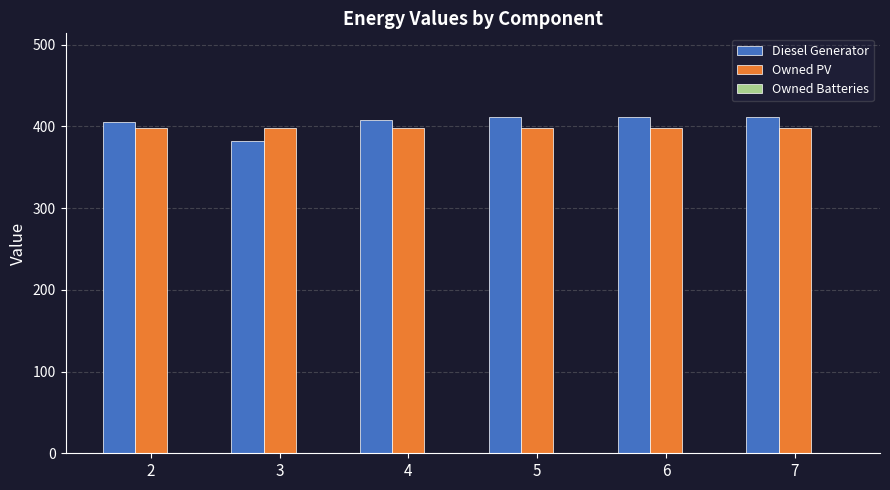

Is the value of Diesel Generator at 5 greater than the value of Owned PV at 4?

Yes